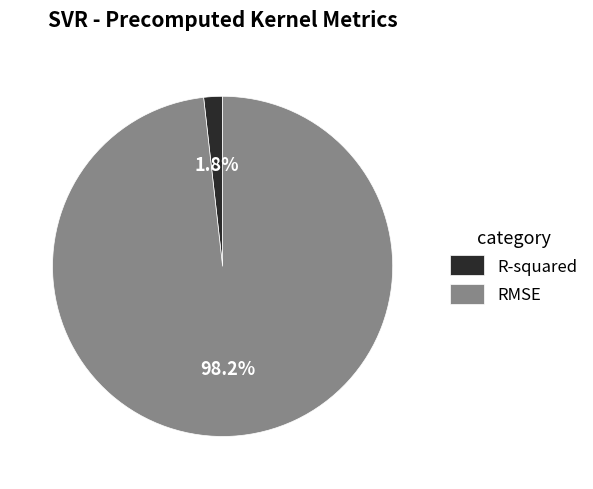

What portion of the pie excludes R-squared?

98.2%